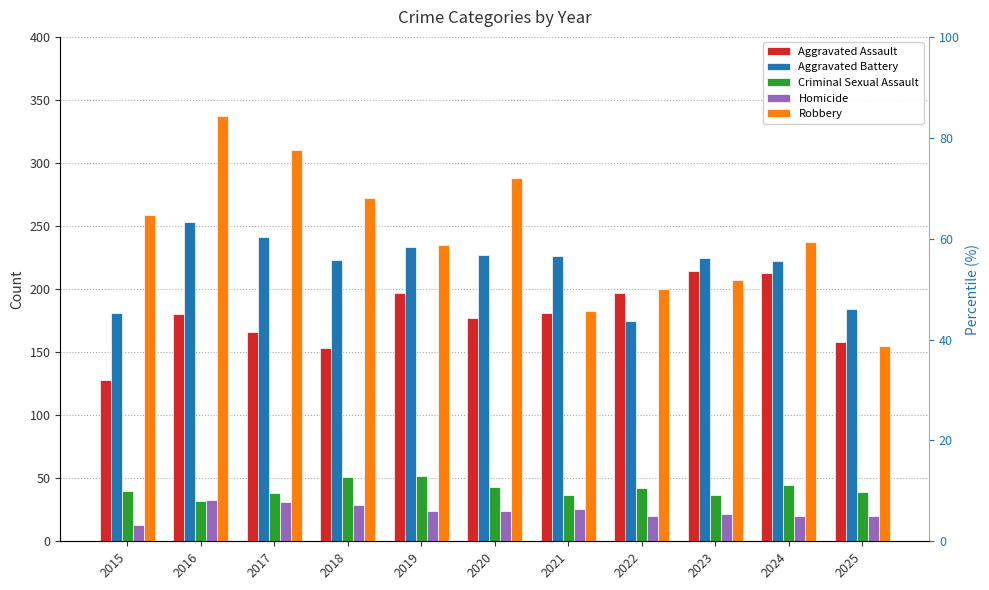

Between 2018 and 2020, which is larger?

2020